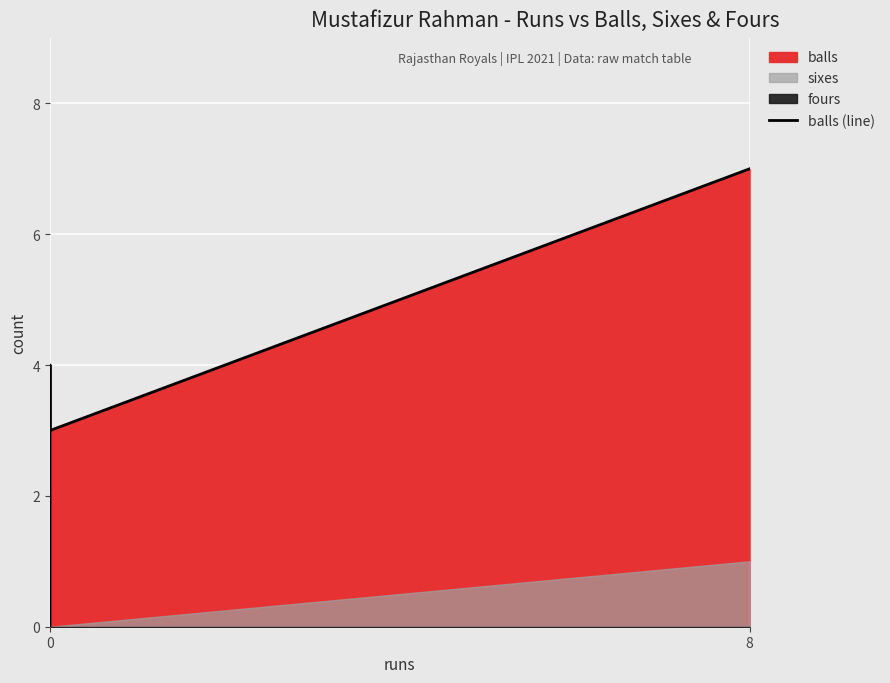

Reading left to right, what are all the values shown in this chart?

0	0	4	3	7